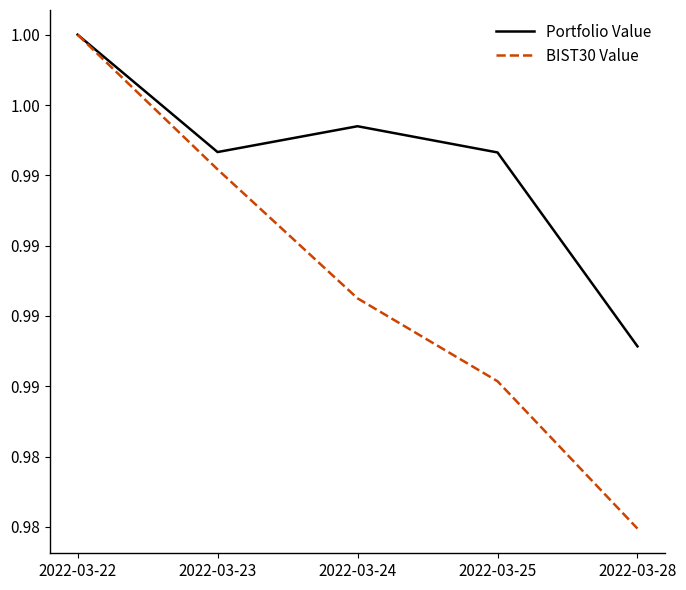

What is the maximum value shown in the chart?

1.0